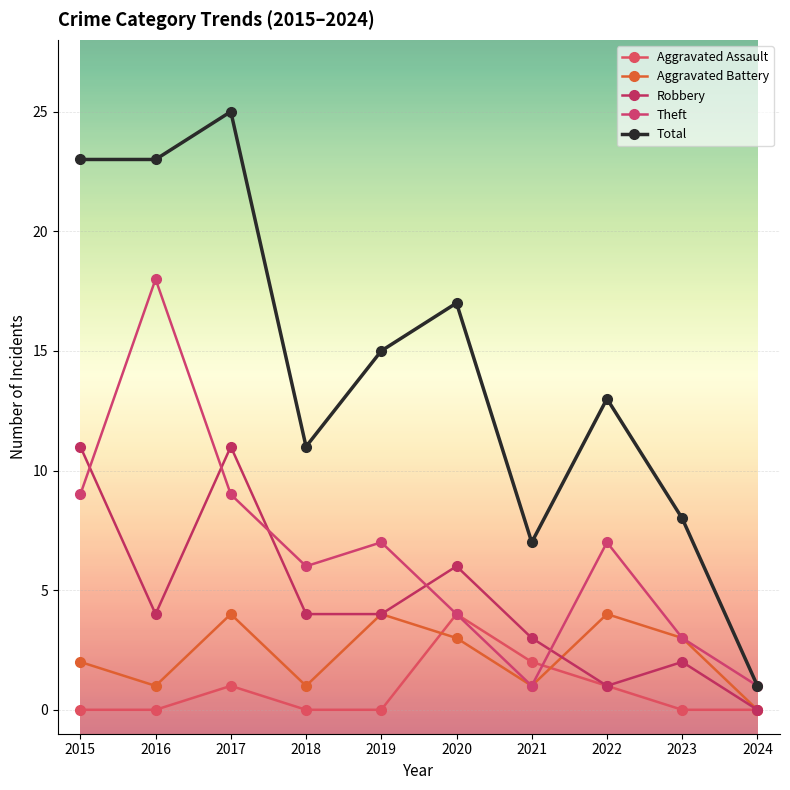

Is this an area chart (filled region under the line)?

No